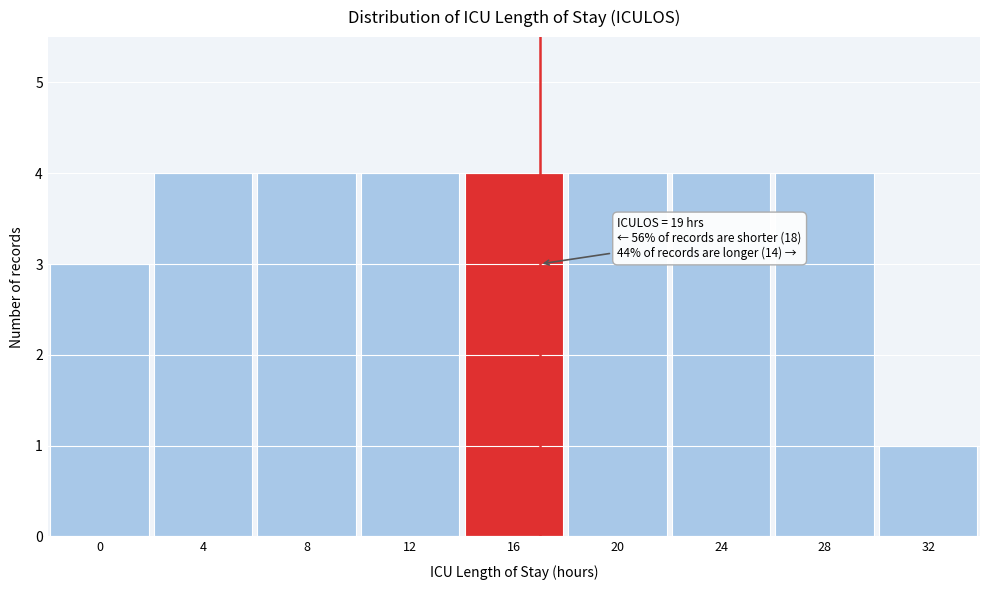

Reading right to left, what are all the values shown in this chart?

1	4	4	4	4	4	4	4	3